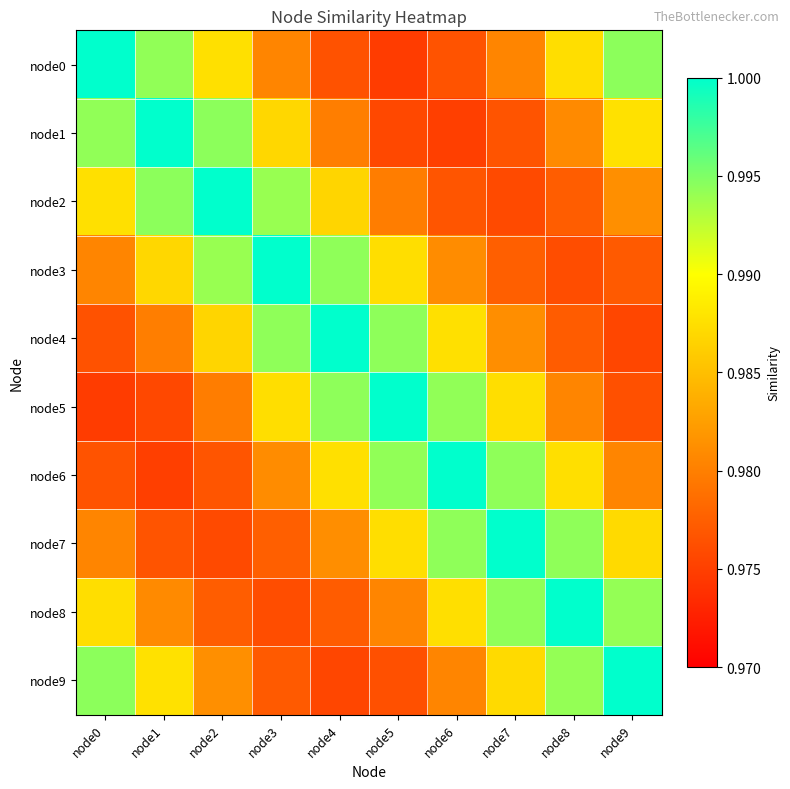

At which category is the sum across all series the highest?

node8